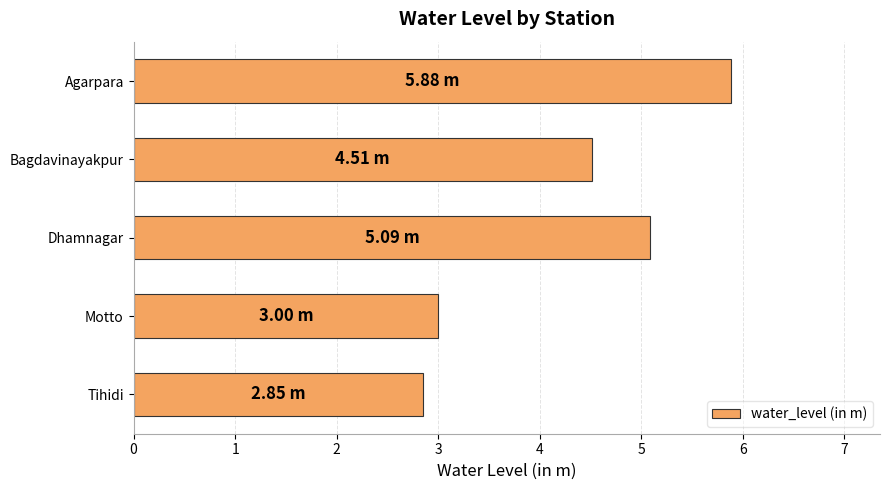

At which category does the chart reach its minimum across all series?

Tihidi